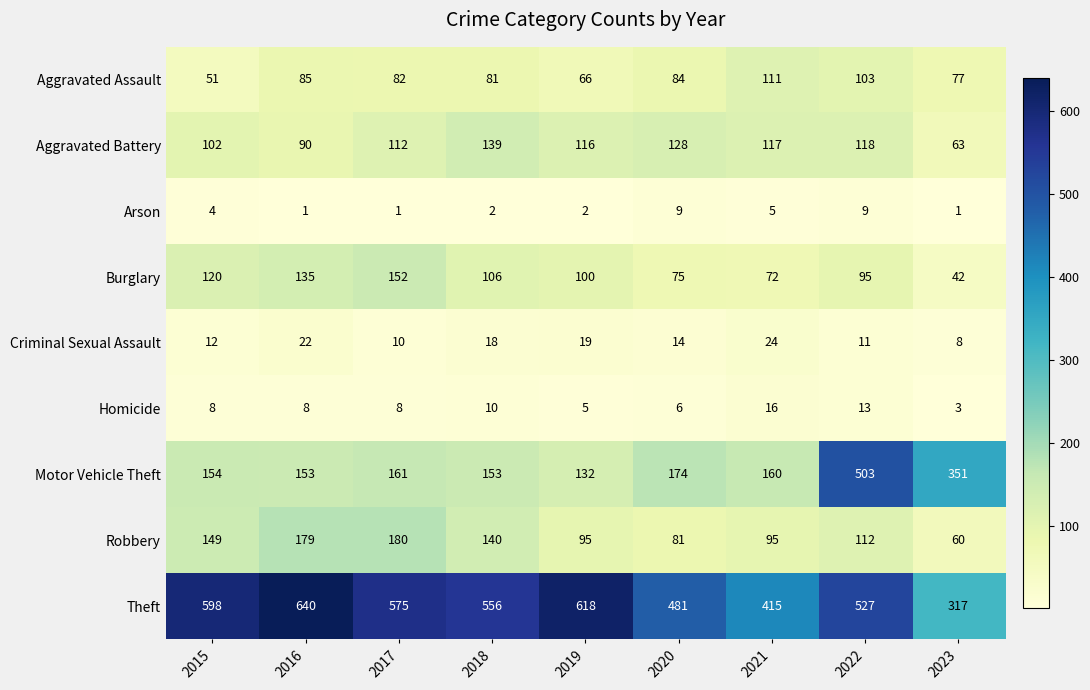

What is the total value across all series at 2022?

1491